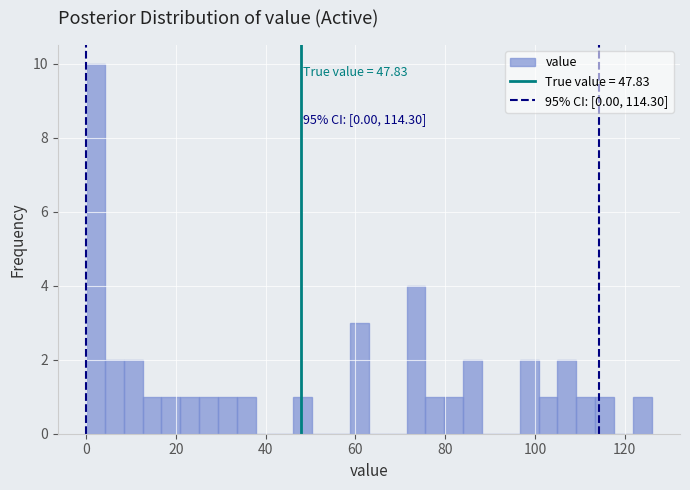

Read against the x-axis, roughly where is the centre of the tallest bar?

2